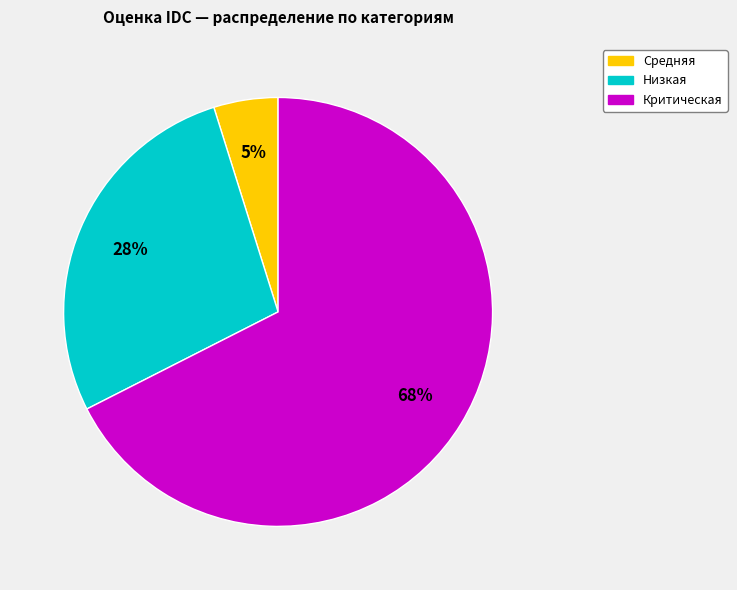

Is there a majority slice in this chart?

Yes